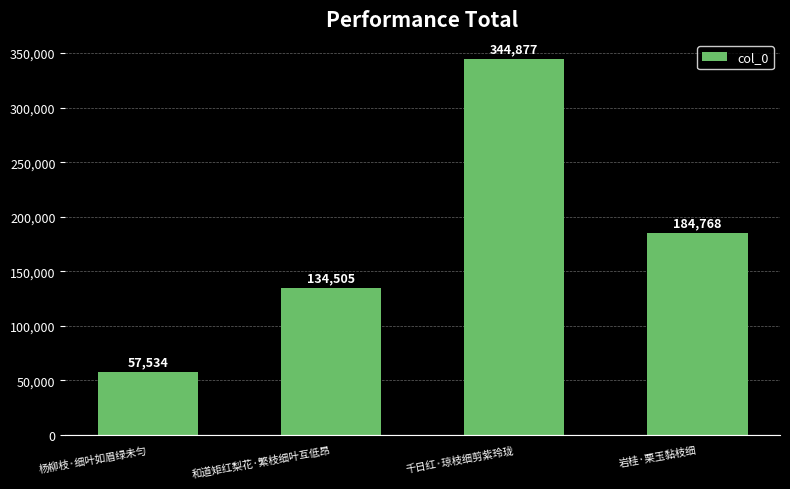

The value at 岩桂·栗玉黏枝细 is 105030. True or false?

False